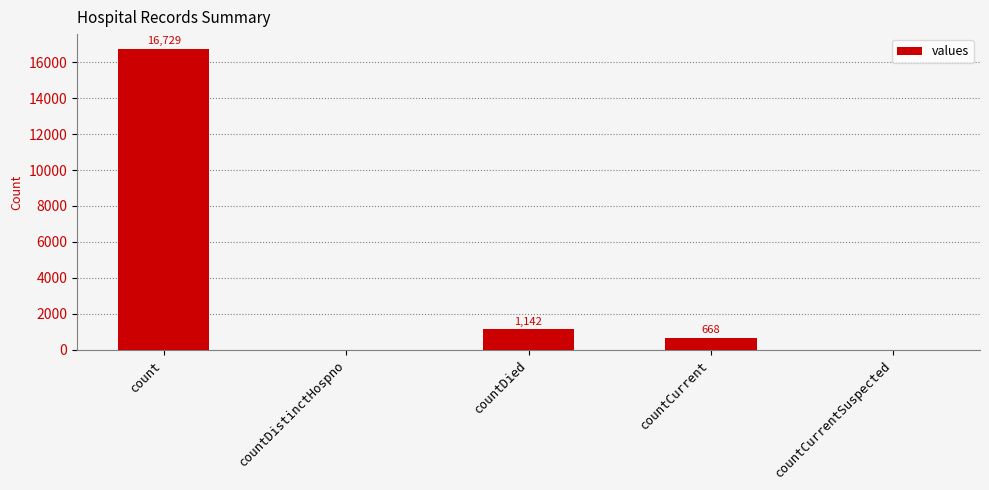

Reading left to right, what are all the values shown in this chart?

16729	0	1142	668	0